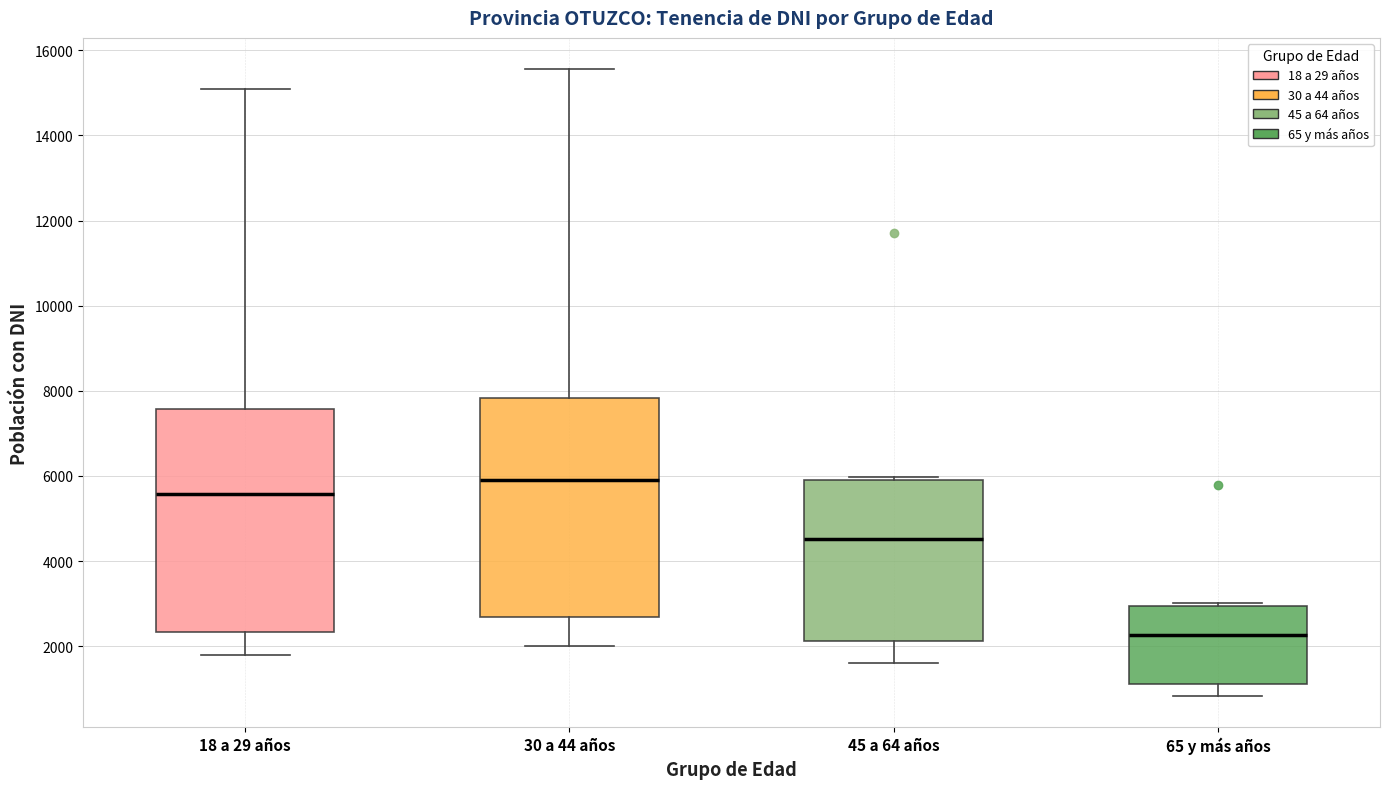

Where does the lower whisker of the box for 45 a 64 años end on the y-axis? The values are not printed on the chart, so give them approximately, as read against the axis.

1600